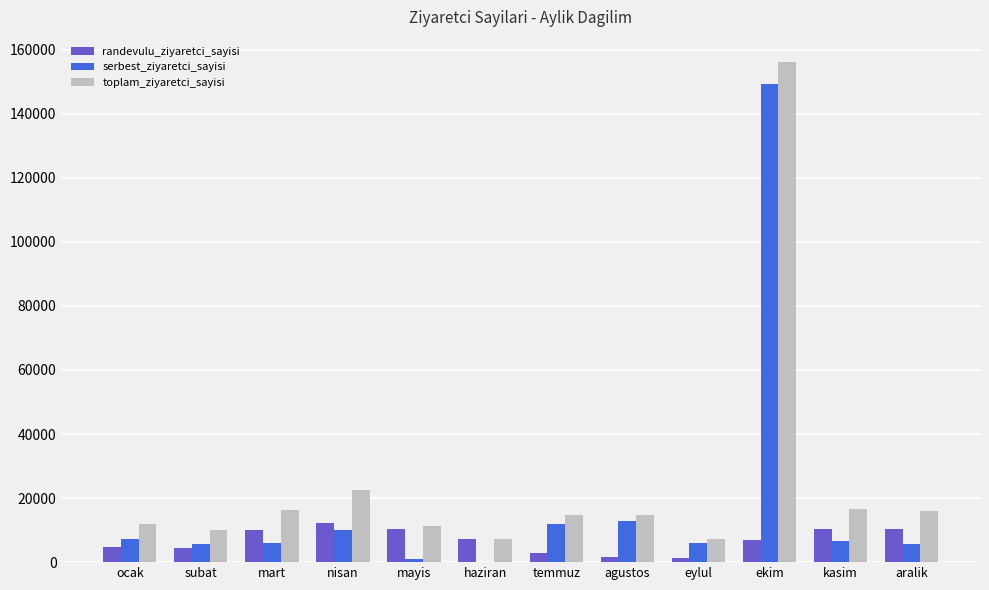

What is the sum of all randevulu_ziyaretci_sayisi values?

82213